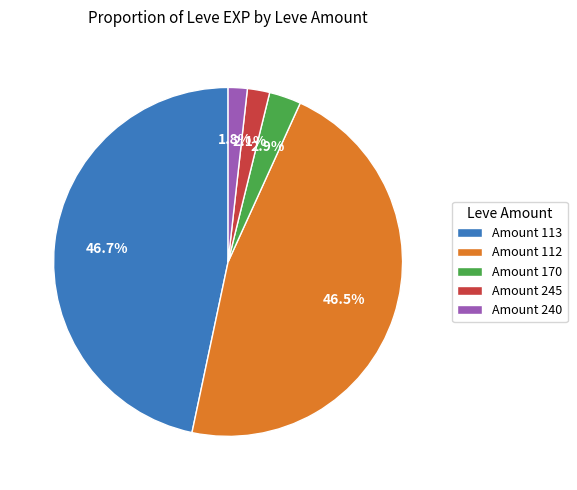

Between Amount 112 and Amount 240, which is larger?

Amount 112